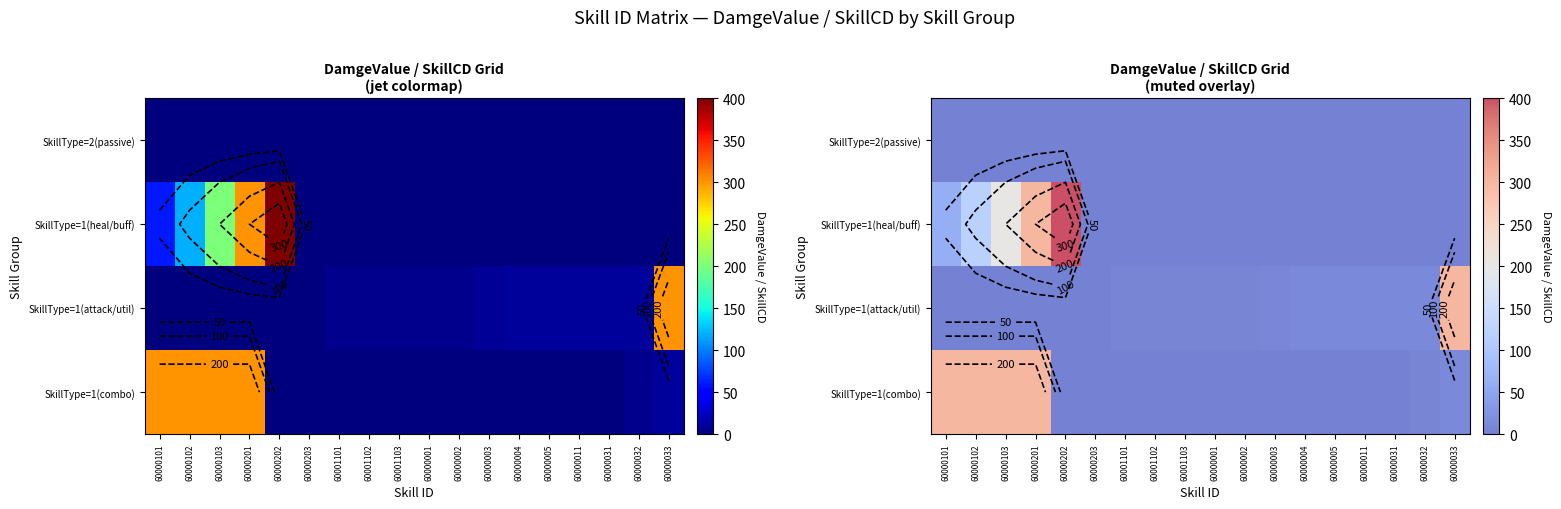

How many values in the SkillType=1(attack/util) series exceed 5?

7